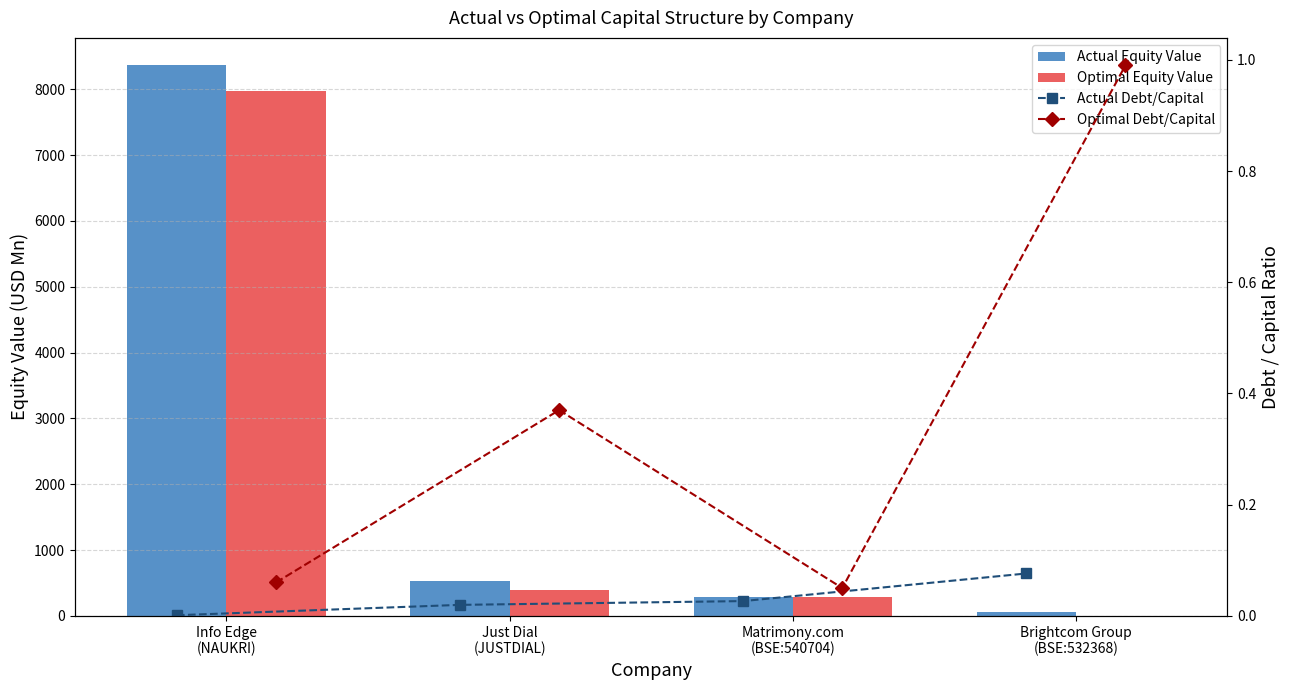

List the labels in order of Optimal Equity Value value, smallest first.

Brightcom Group
(BSE:532368), Matrimony.com
(BSE:540704), Just Dial
(JUSTDIAL), Info Edge
(NAUKRI)